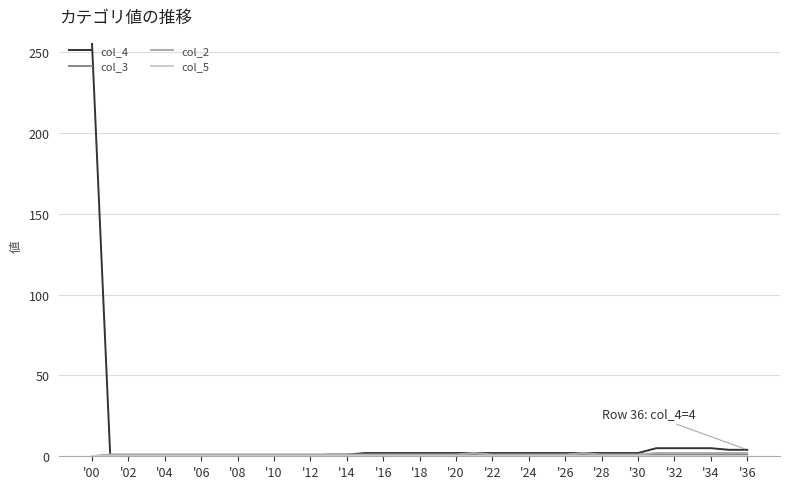

Which series has the widest spread of values?

col_4